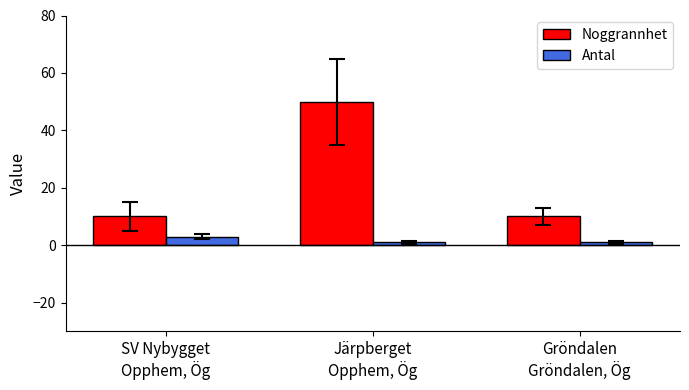

At SV Nybygget
Opphem, Ög, list the series in order from largest to smallest.

Noggrannhet, Antal